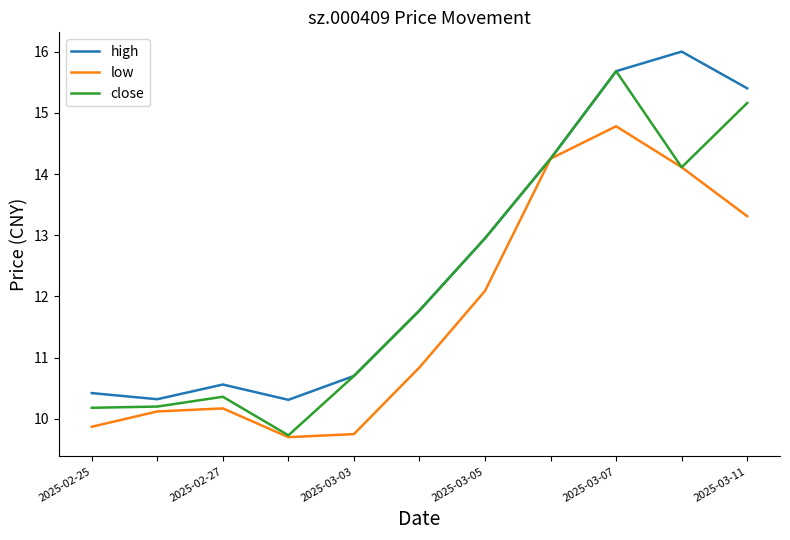

What is the highest value of the high series?

16.0